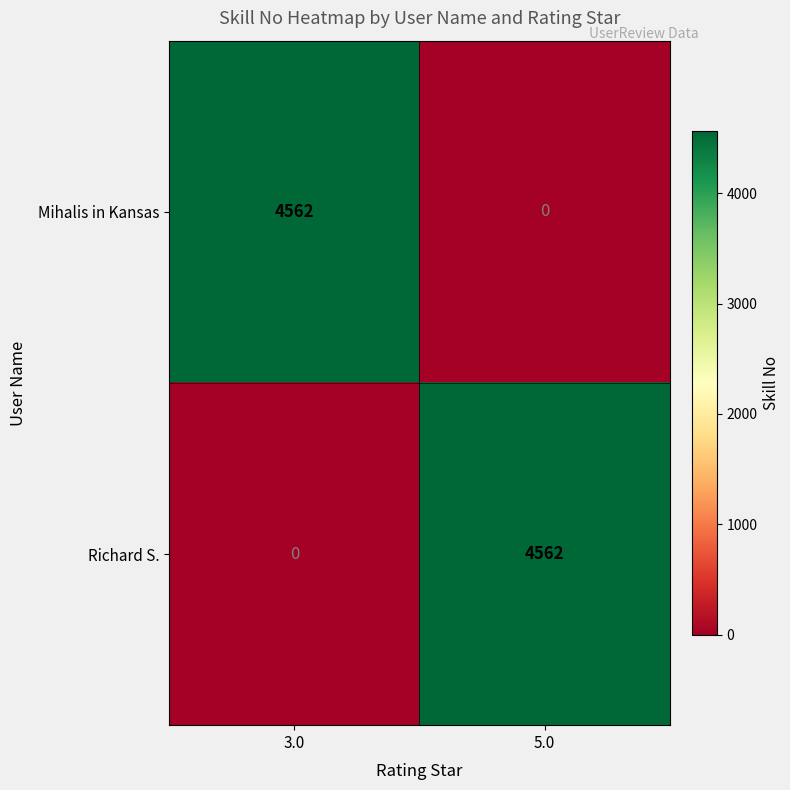

What is the difference between the highest and lowest values at 5.0?

4562